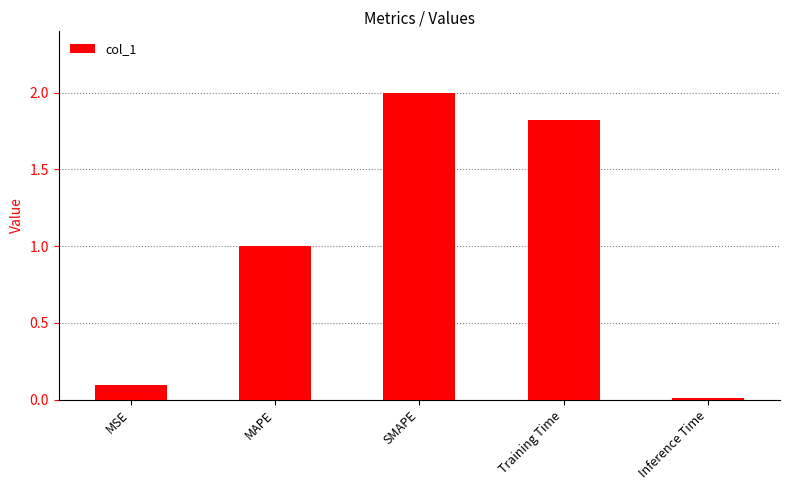

Read the value at SMAPE.

2.0